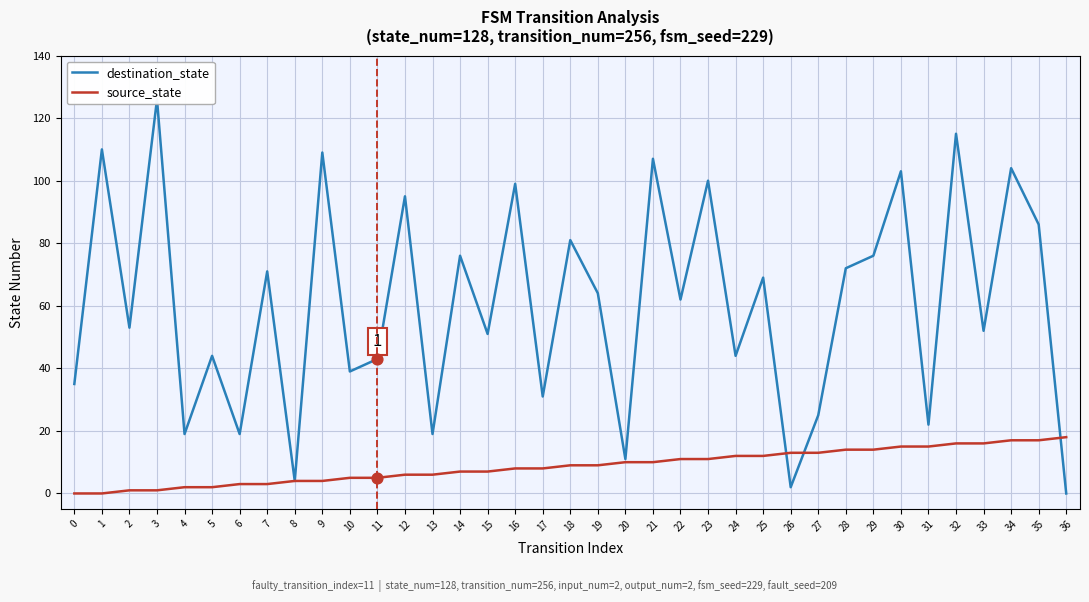

Is the value of destination_state at 5 greater than the value of source_state at 30?

Yes